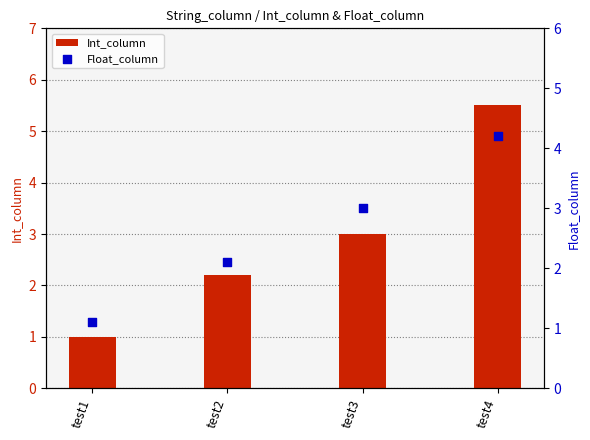

Which series has the largest total across all categories?

Int_column